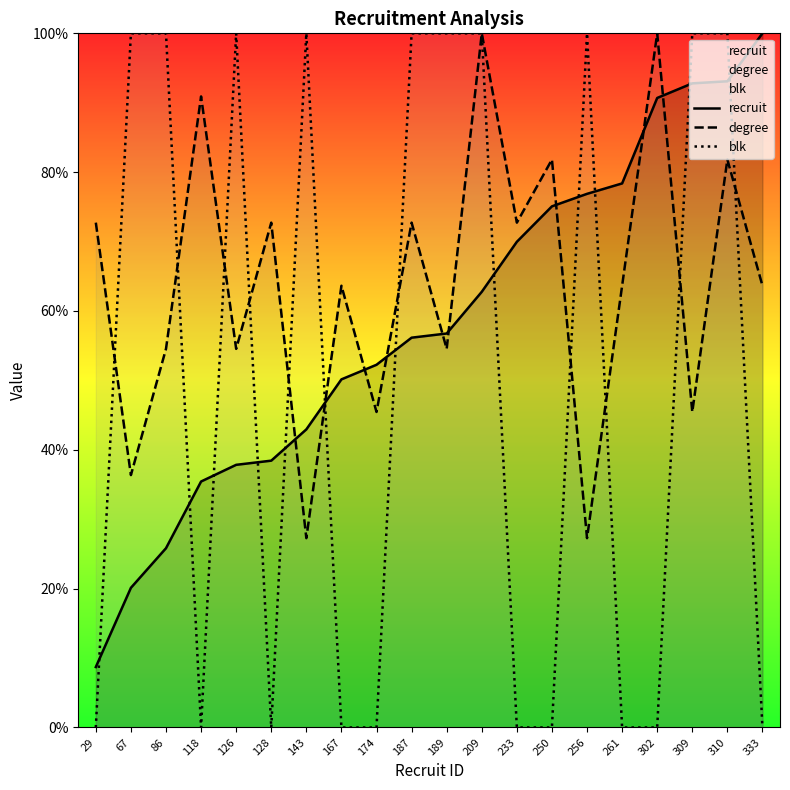

The degree series shows 0.6 at 310. True or false?

False